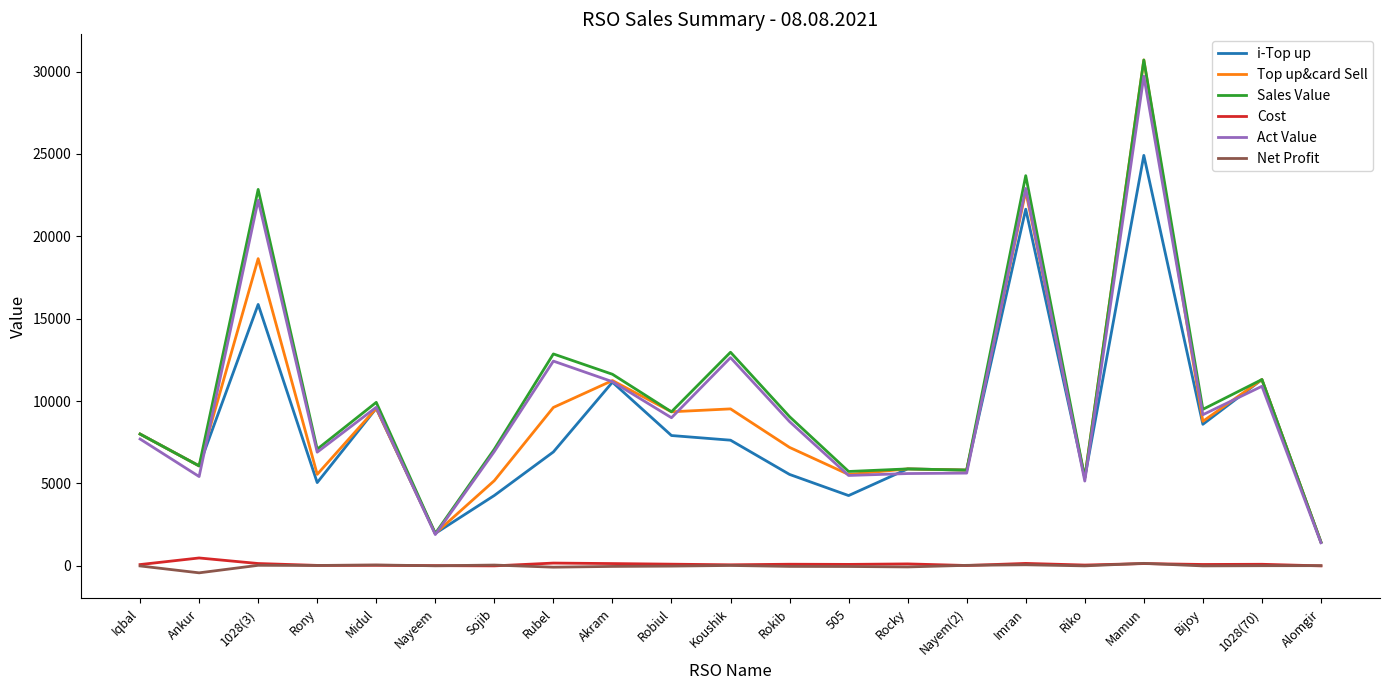

What is the maximum value shown in the chart?

30703.0